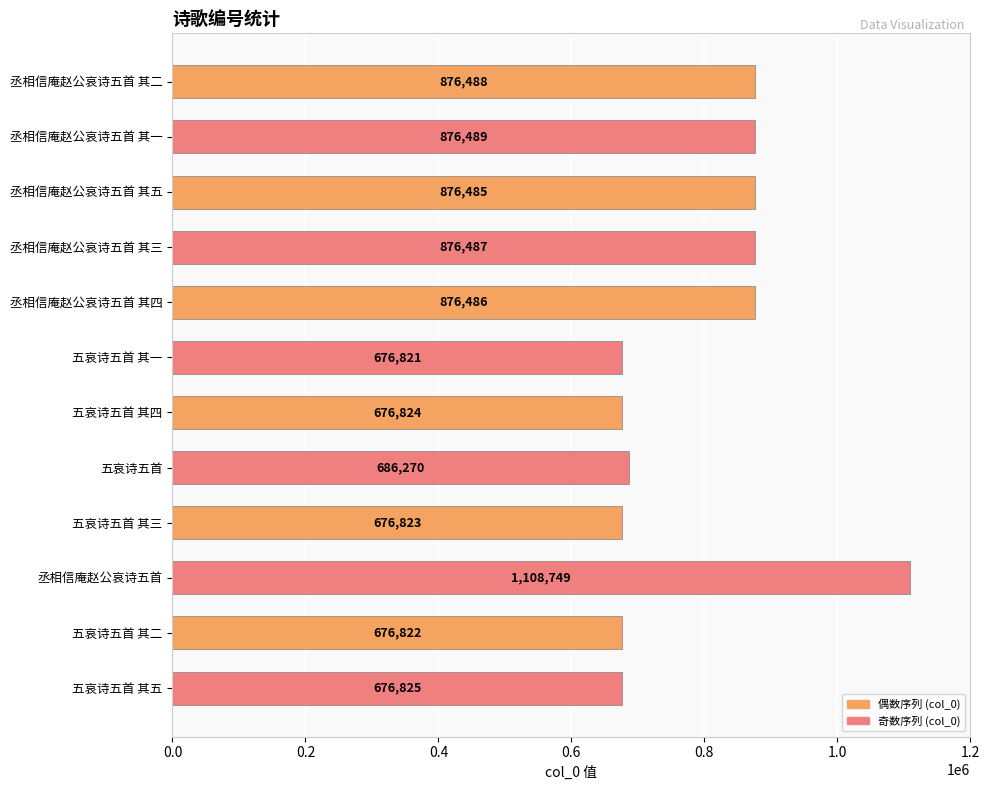

Reading bottom to top, transcribe all the data shown in this chart.

五哀诗五首 其五=676825	五哀诗五首 其二=676822	丞相信庵赵公哀诗五首=1108749	五哀诗五首 其三=676823	五哀诗五首=686270	五哀诗五首 其四=676824	五哀诗五首 其一=676821	丞相信庵赵公哀诗五首 其四=876486	丞相信庵赵公哀诗五首 其三=876487	丞相信庵赵公哀诗五首 其五=876485	丞相信庵赵公哀诗五首 其一=876489	丞相信庵赵公哀诗五首 其二=876488